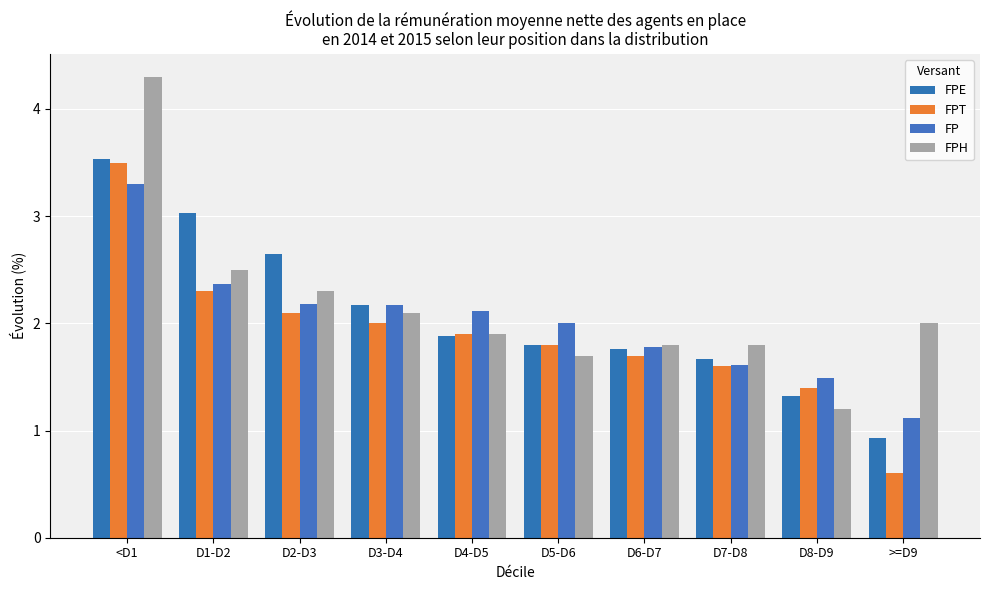

What is the value of the FPT bar at the 3rd from the left?

2.1